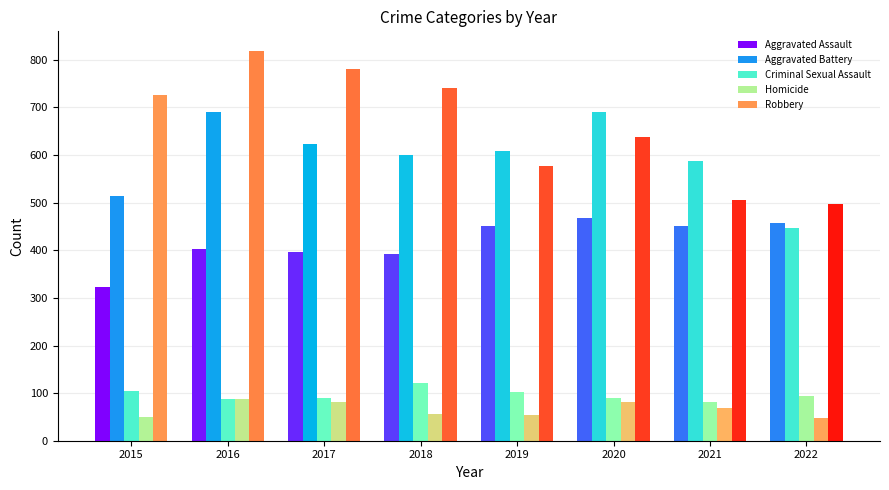

What is the lowest value of the Criminal Sexual Assault series?

82